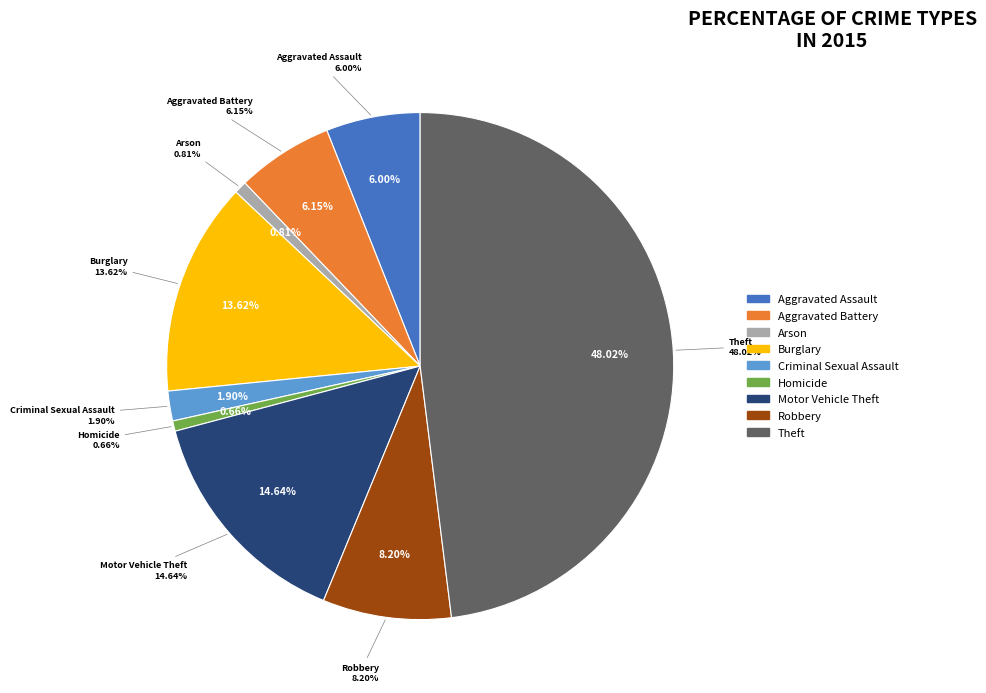

Is there a majority slice in this chart?

No